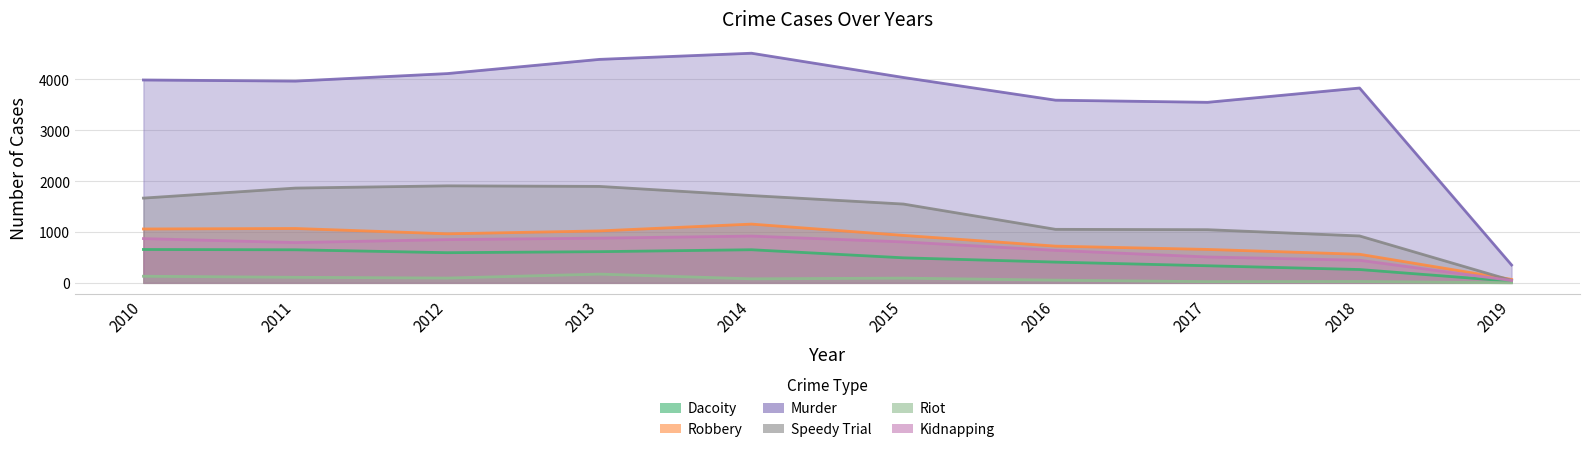

Reading left to right, what are all the values shown in this chart?

Dacoity: 656	650	593	613	651	492	408	336	262	32
Robbery: 1059	1069	964	1021	1155	933	722	657	562	68
Murder: 3988	3966	4114	4393	4514	4037	3591	3549	3830	351
Speedy Trial: 1666	1863	1907	1896	1716	1549	1052	1045	922	48
Riot: 130	109	94	172	79	93	53	23	26	1
Kidnapping: 870	792	850	879	920	805	639	509	444	46